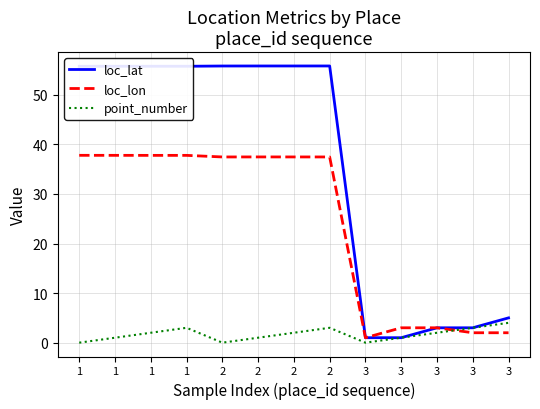

How many lines are shown in the chart?

3